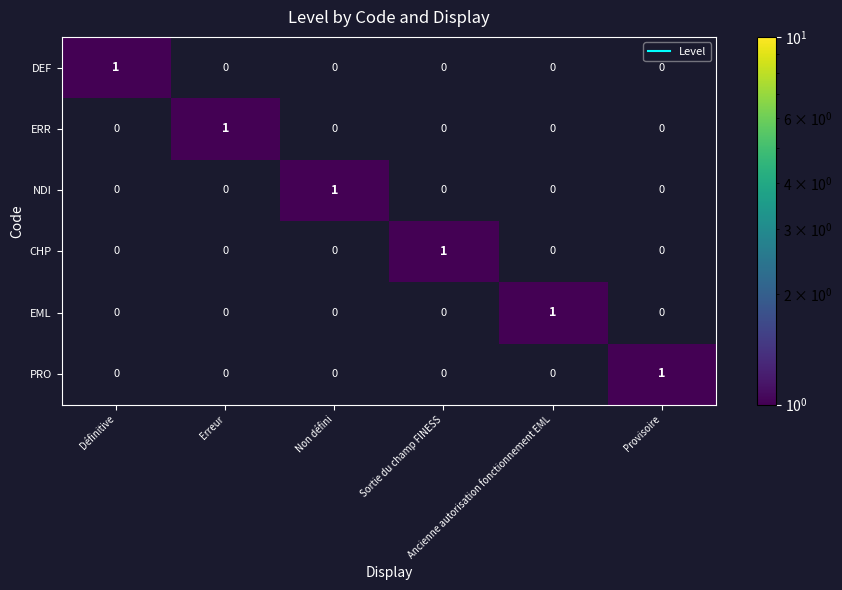

At how many categories does at least one series exceed 0?

6